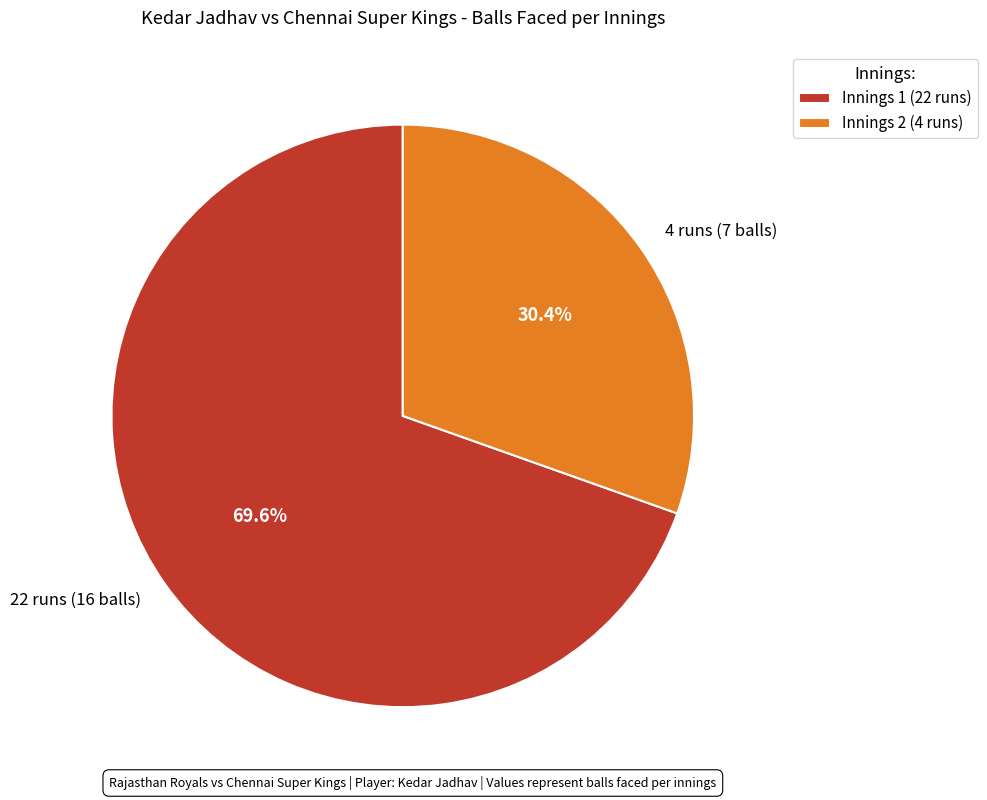

What percentage is the 4 runs (7 balls) slice, to the nearest percent?

30%